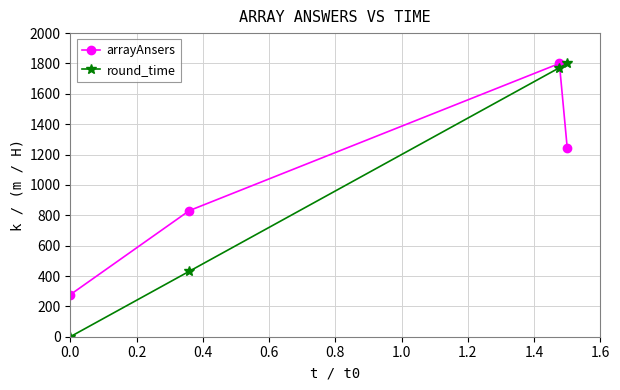

What is the sum of all round_time values?

4003.0